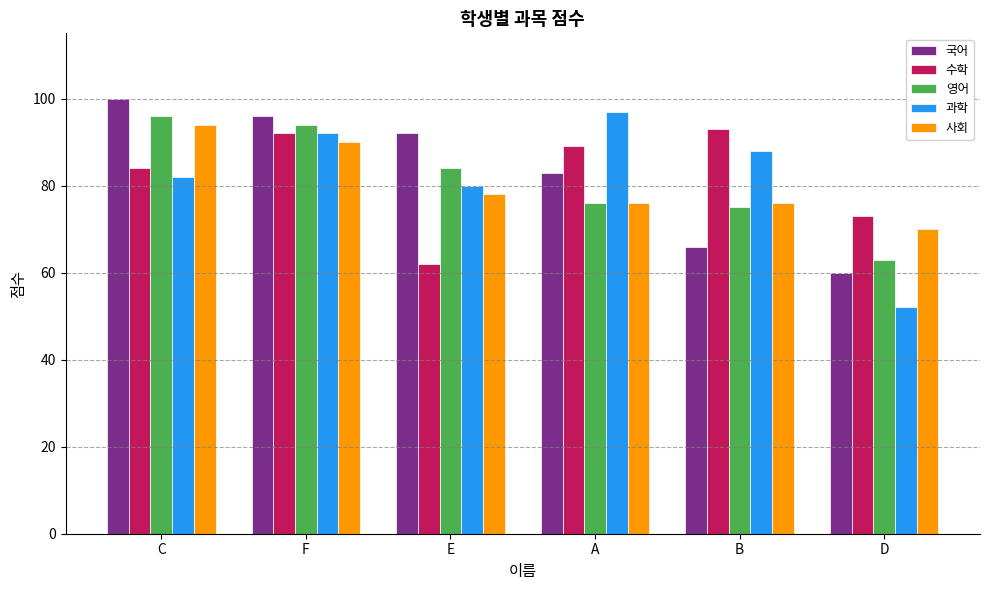

What is the approximate value of 과학 at C?

82